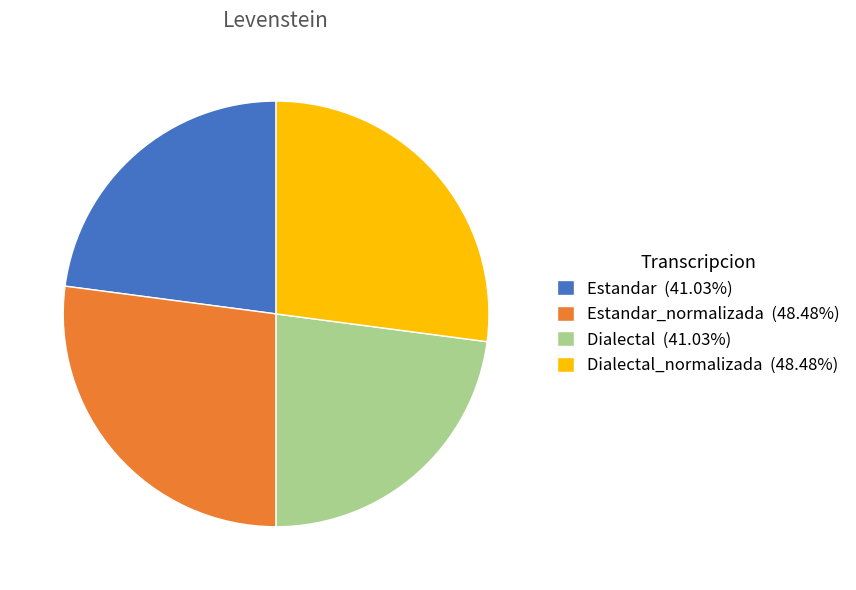

Is Estandar (41.03%) the majority of the pie?

No